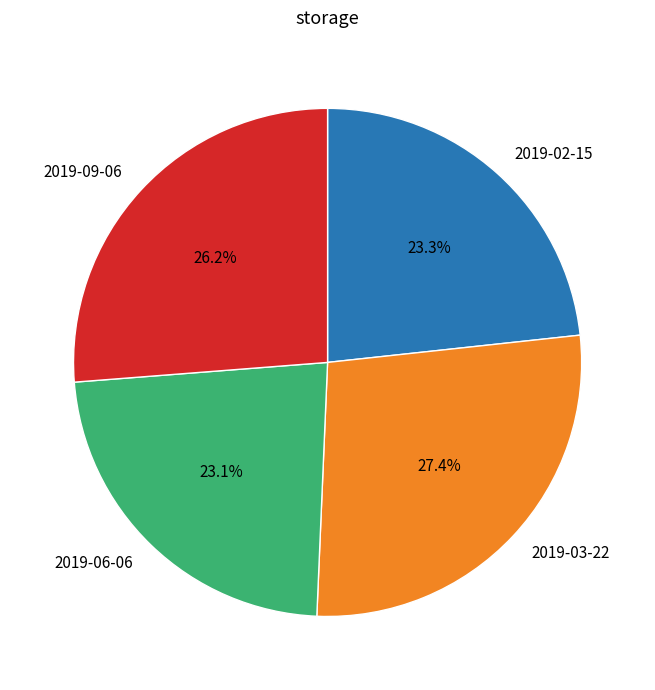

Does any single category account for the majority?

No